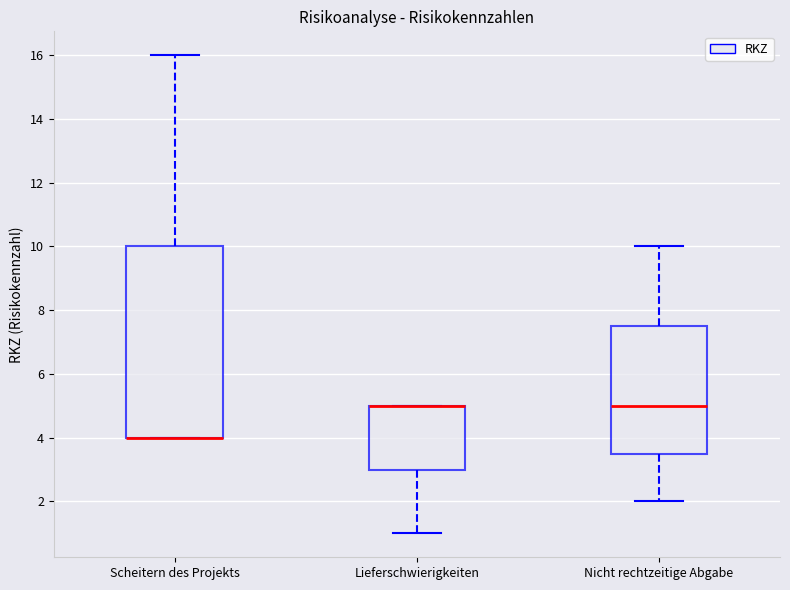

Where is the lower edge of the box for Lieferschwierigkeiten on the y-axis? The values are not printed on the chart, so give them approximately, as read against the axis.

3.0